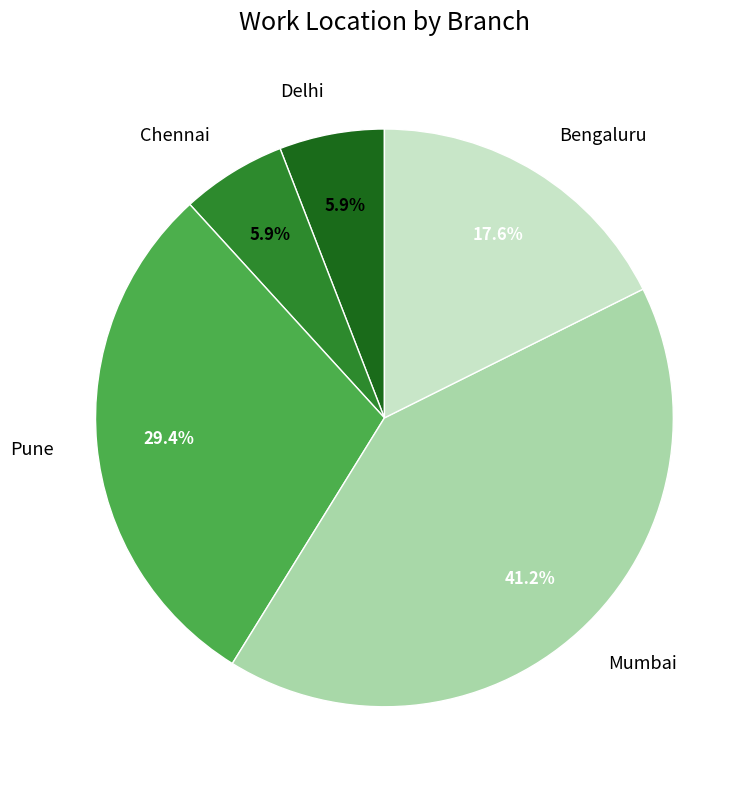

Which category has the biggest portion of the pie?

Mumbai